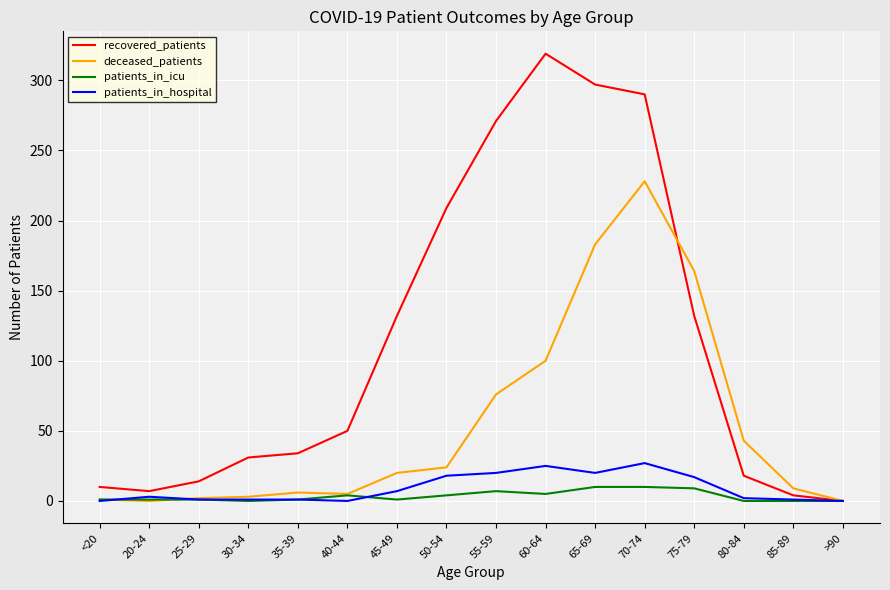

At which category is the sum across all series the highest?

70-74